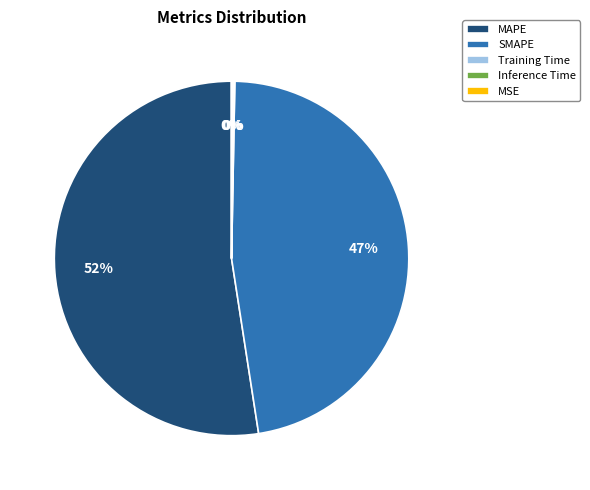

To the nearest percent, what is the average slice percentage?

20%